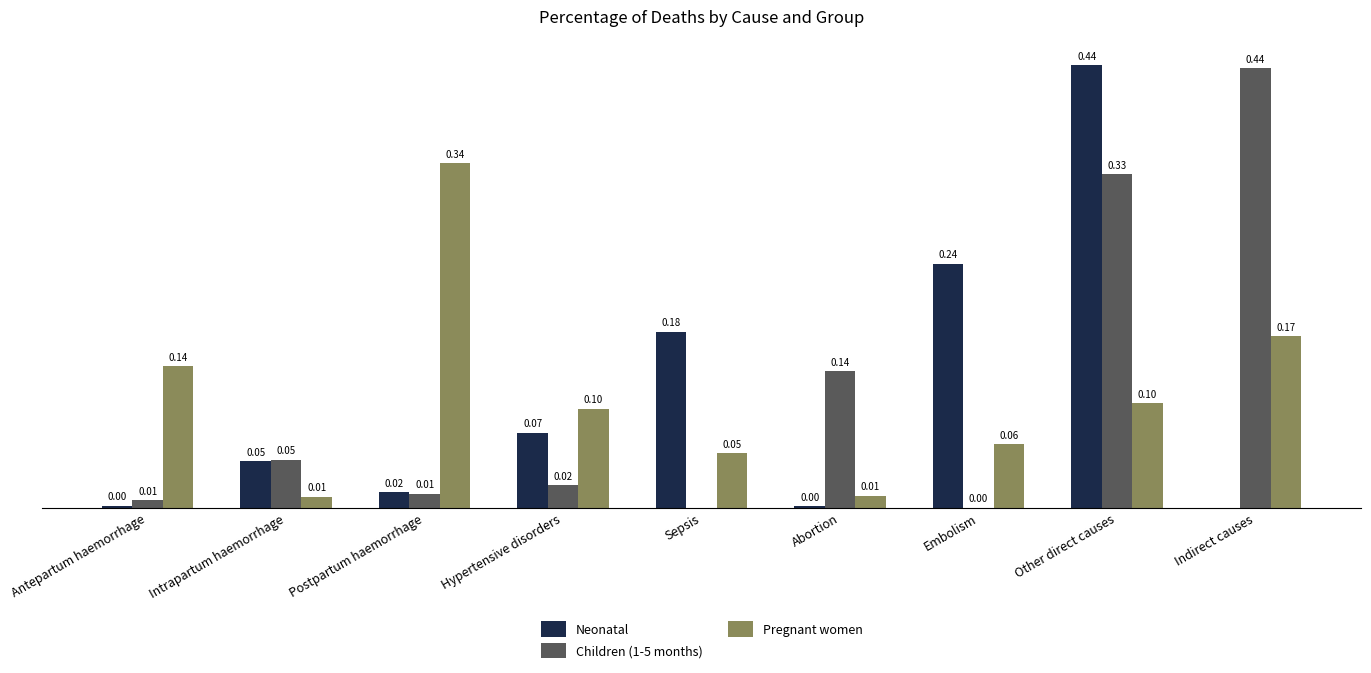

Which series changed the most between Postpartum haemorrhage and Other direct causes?

Neonatal